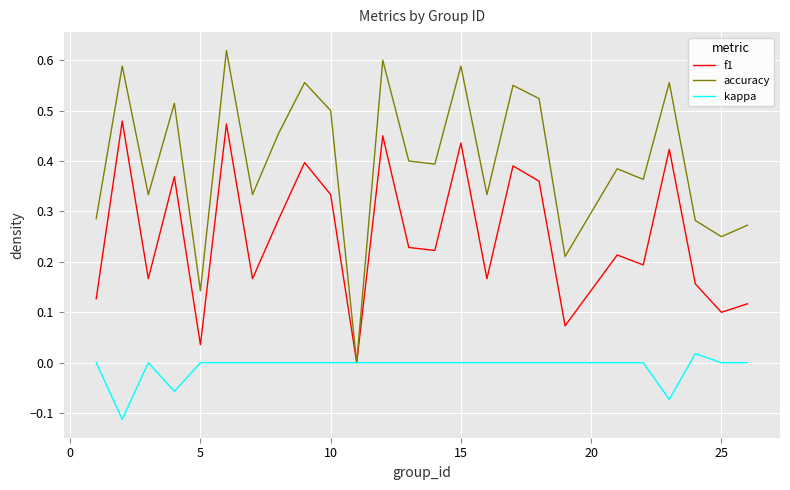

Rank the series by their maximum value, from lowest to highest.

kappa, f1, accuracy